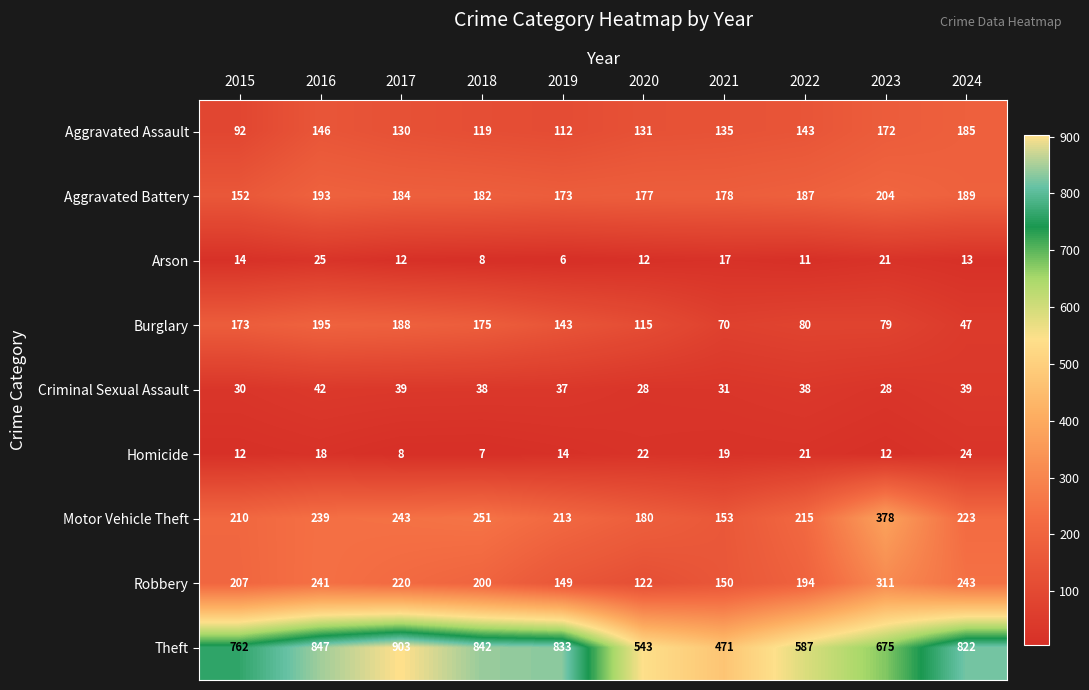

What is the average value of the Criminal Sexual Assault series?

35